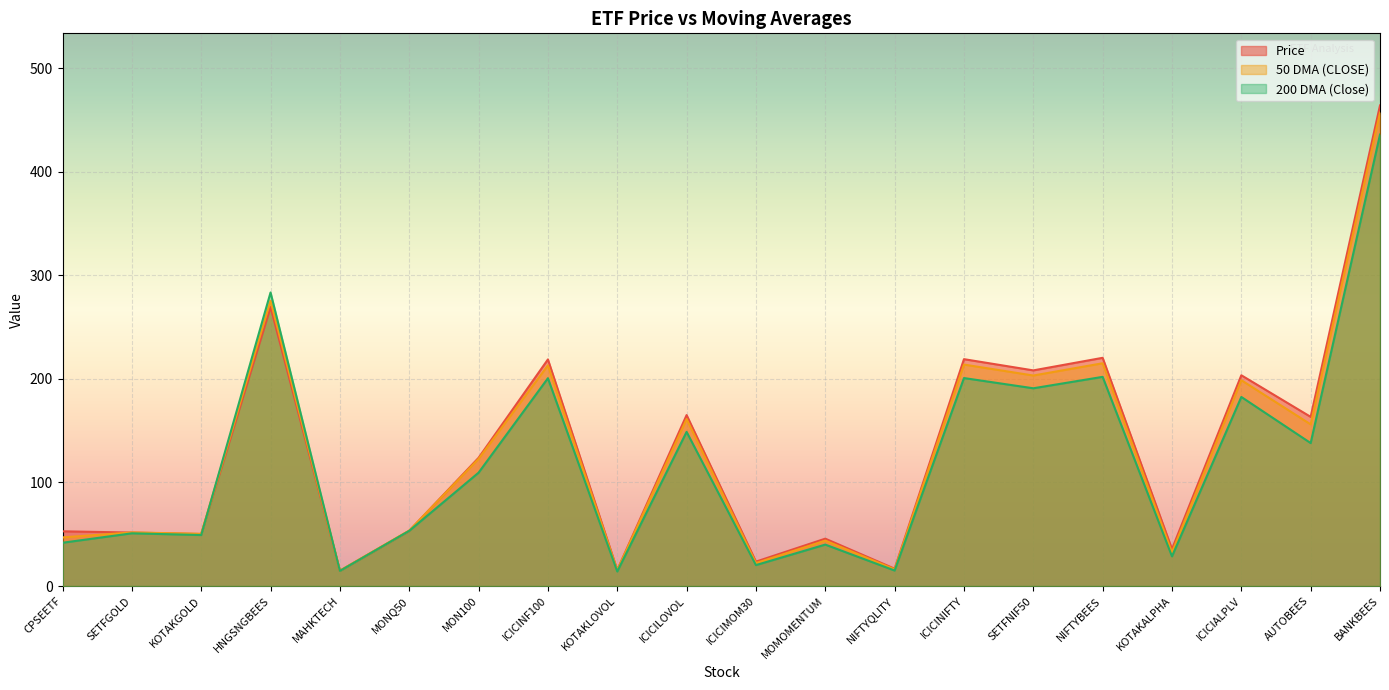

True or false: 50 DMA (CLOSE) and Price cross at least once.

True